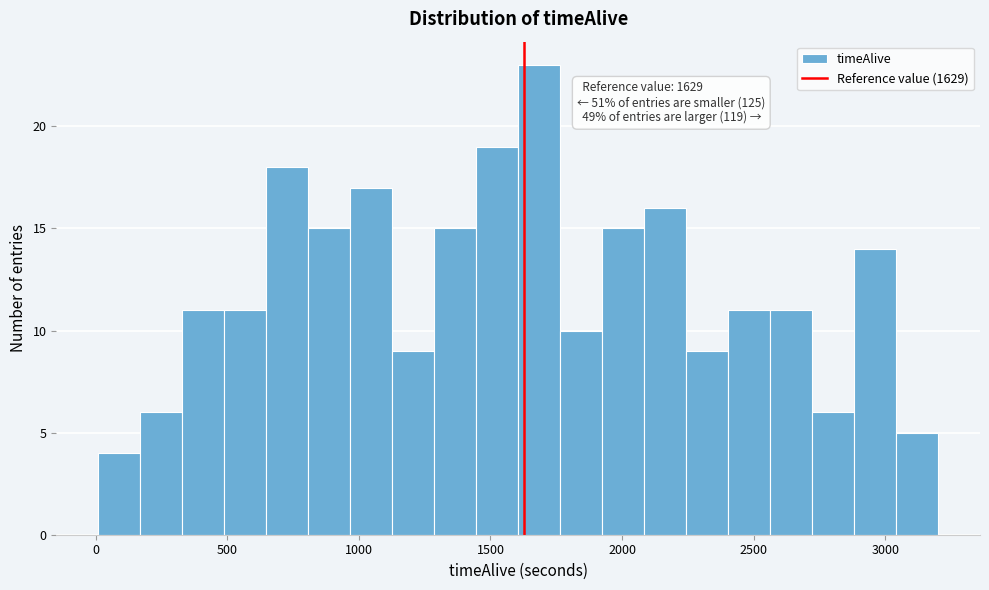

Around what value on the x-axis is the tallest bar? Give the approximate position of its centre, as read against the axis.

1700